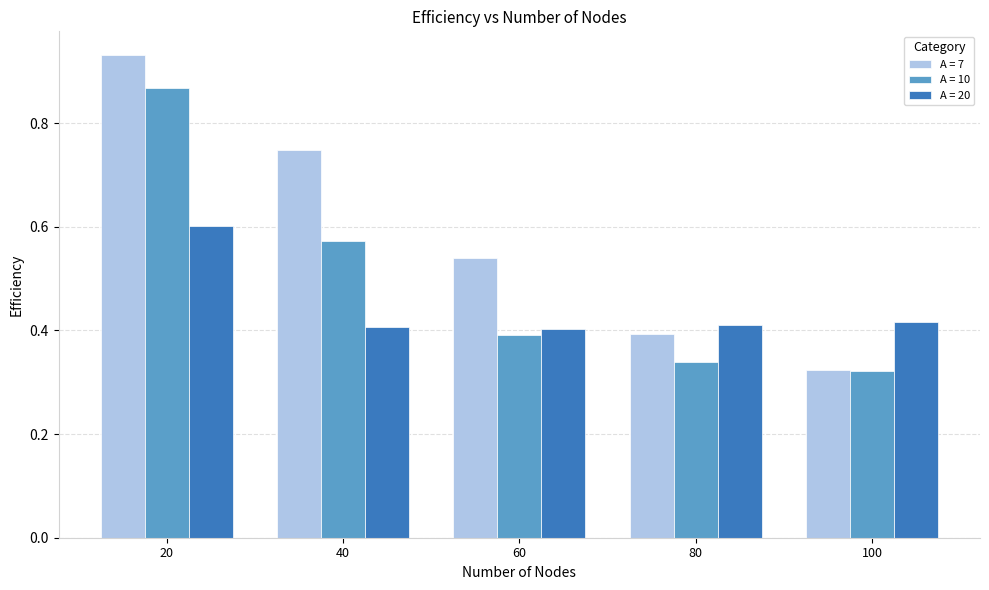

Count the A = 10 values in the range 0 to 1.

5